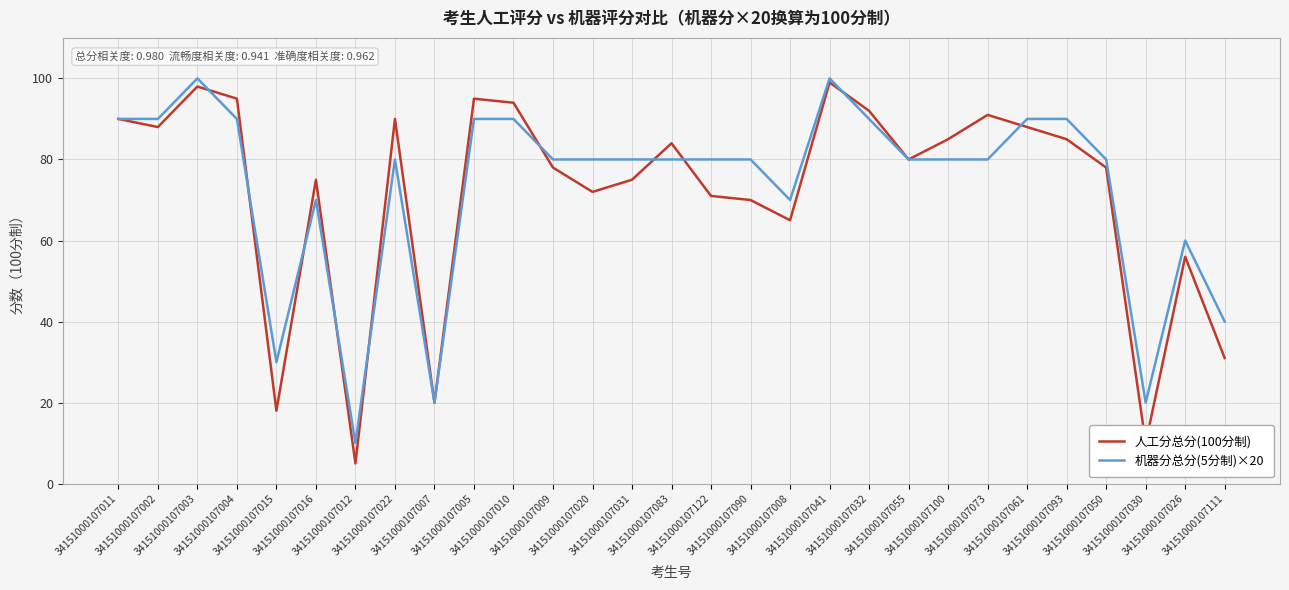

What position from the right is 34151000107031?

16